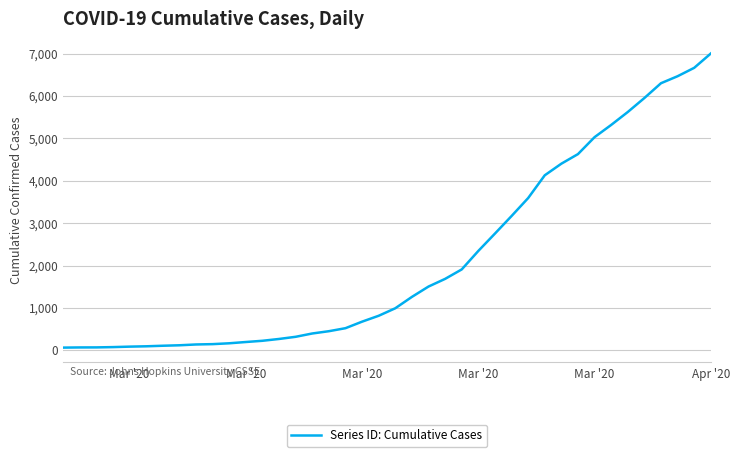

What is the greatest value displayed?

7001